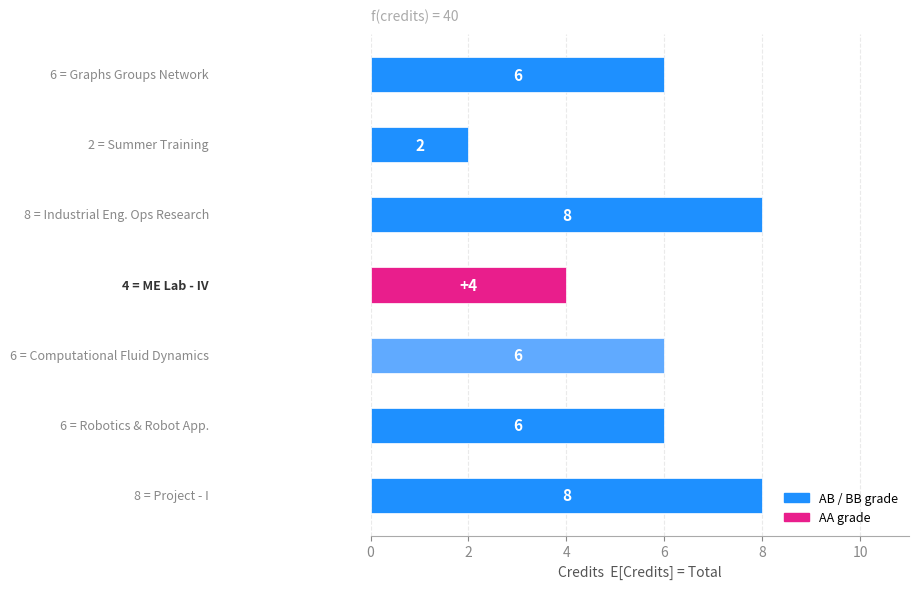

What is the value of the 2nd bar from the top?

2